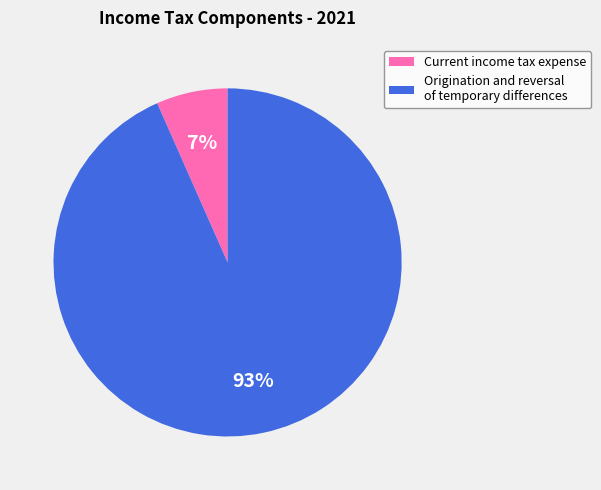

What percentage is the Current income tax expense slice, to the nearest percent?

7%